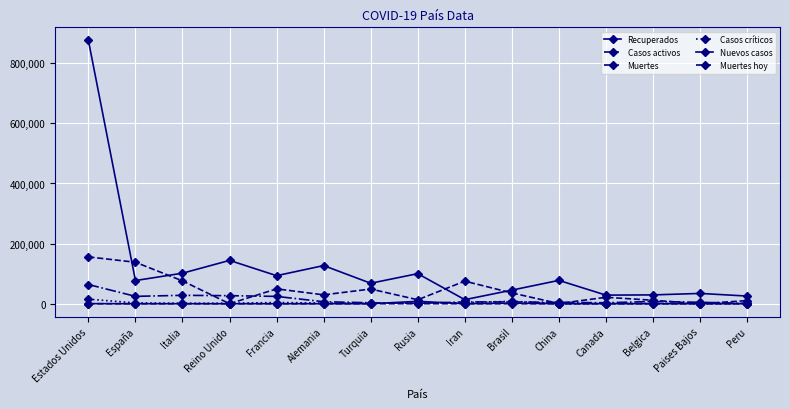

At Canada, list the series in order from largest to smallest.

Recuperados, Casos activos, Muertes, Casos críticos, Nuevos casos, Muertes hoy